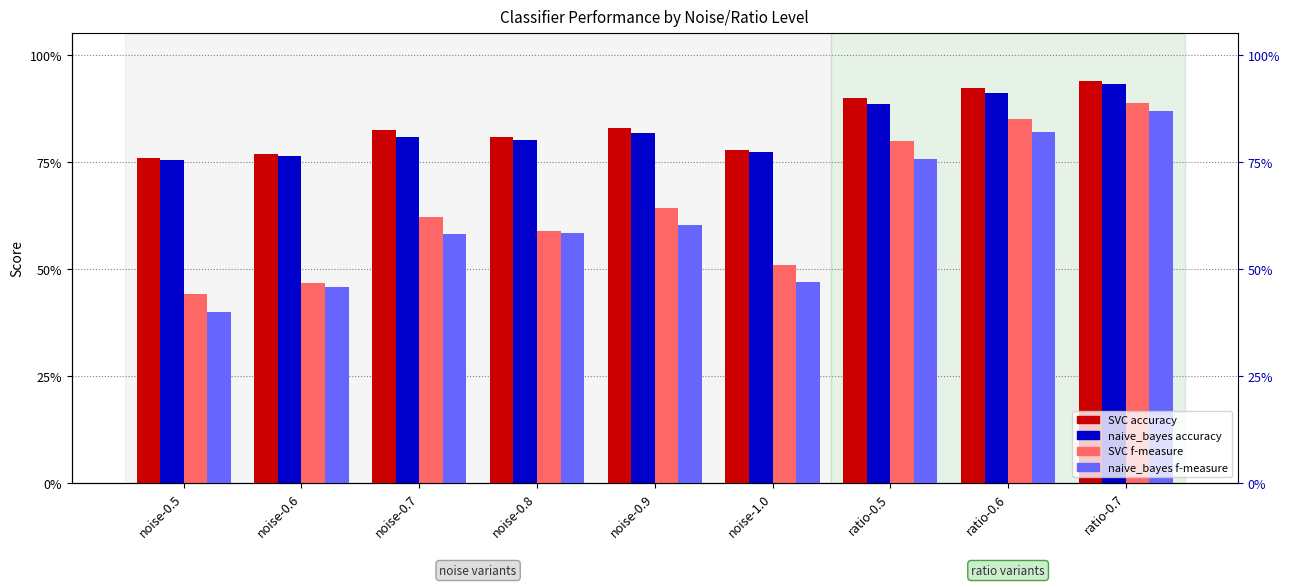

What is the difference between the maximum and second lowest values in the naive_bayes f-measure series?

0.4